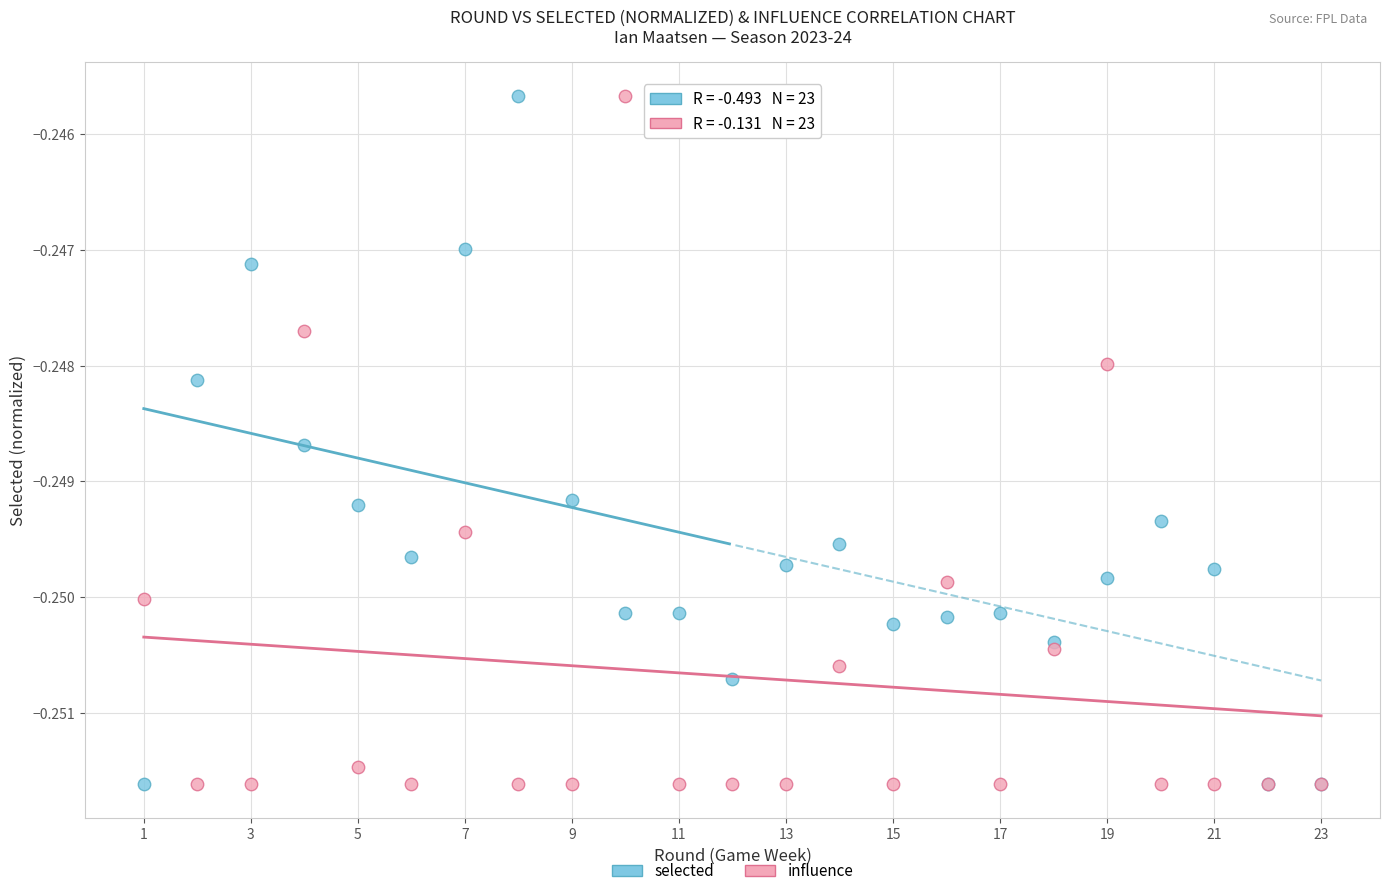

What is the X range (max minus min) for the scatter plot?

22.0